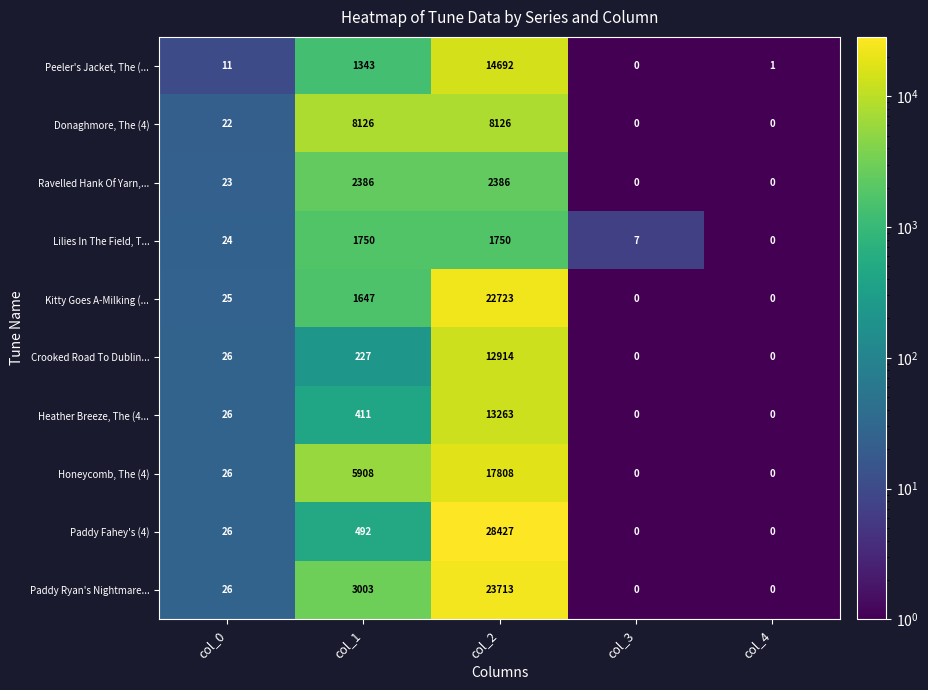

Which category has the highest value in the Honeycomb, The (4) series?

col_2